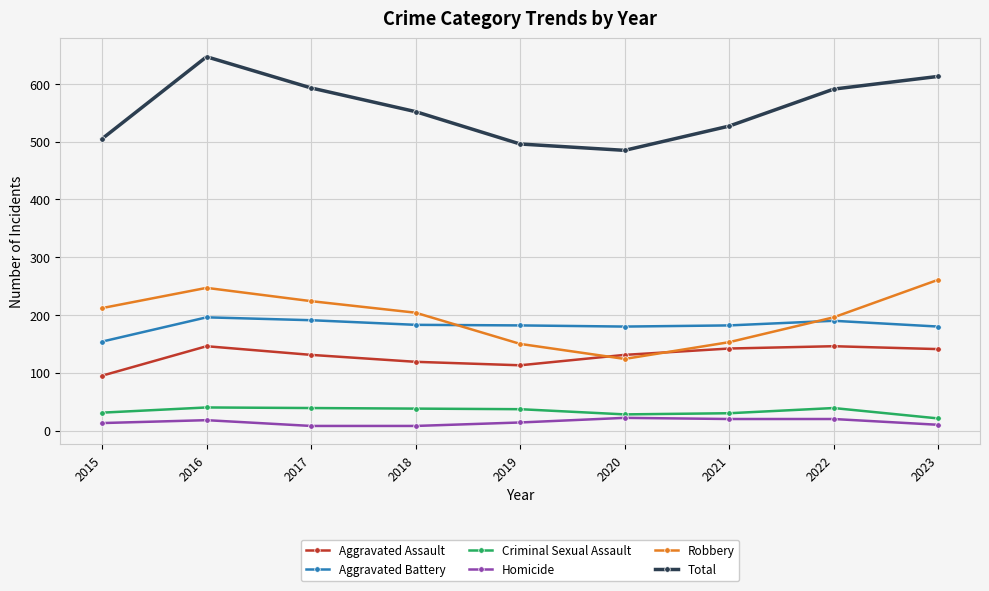

What is the sum of all Aggravated Battery values?

1638